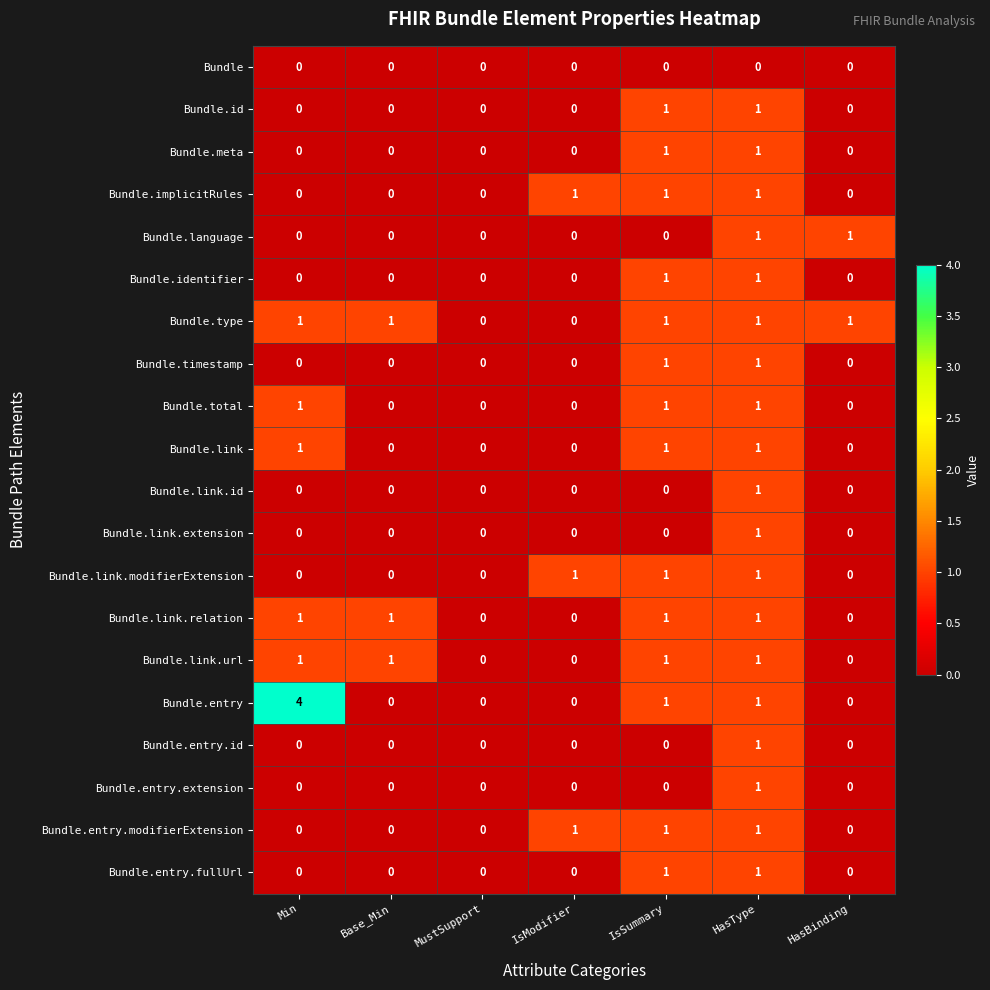

Which series has the widest spread of values?

Bundle.entry